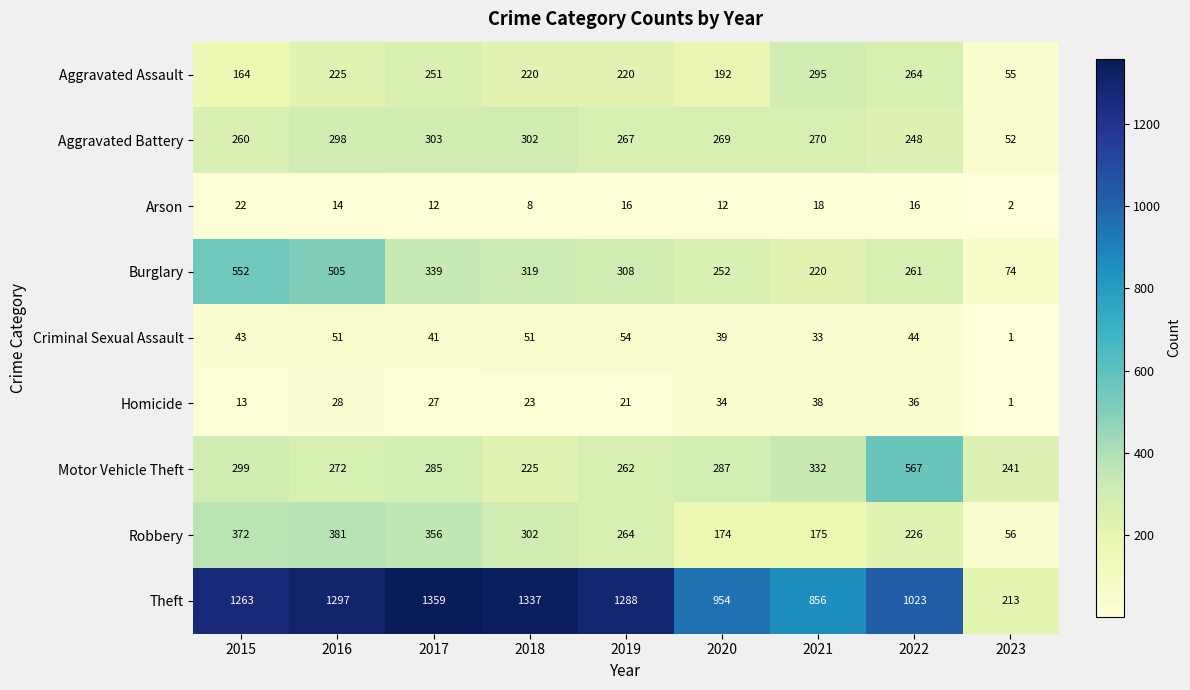

What is the difference between the Arson values at 2020 and 2021?

6